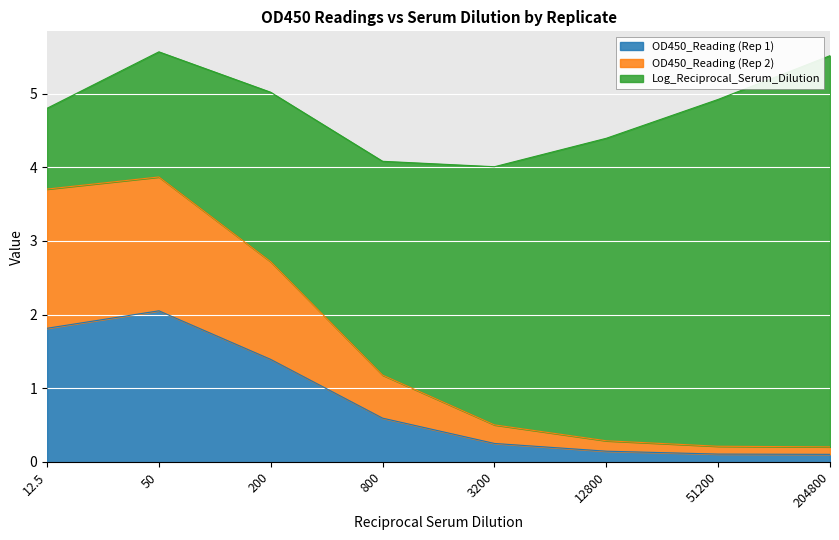

What is the maximum value for OD450_Reading (Rep 1)?

2.1